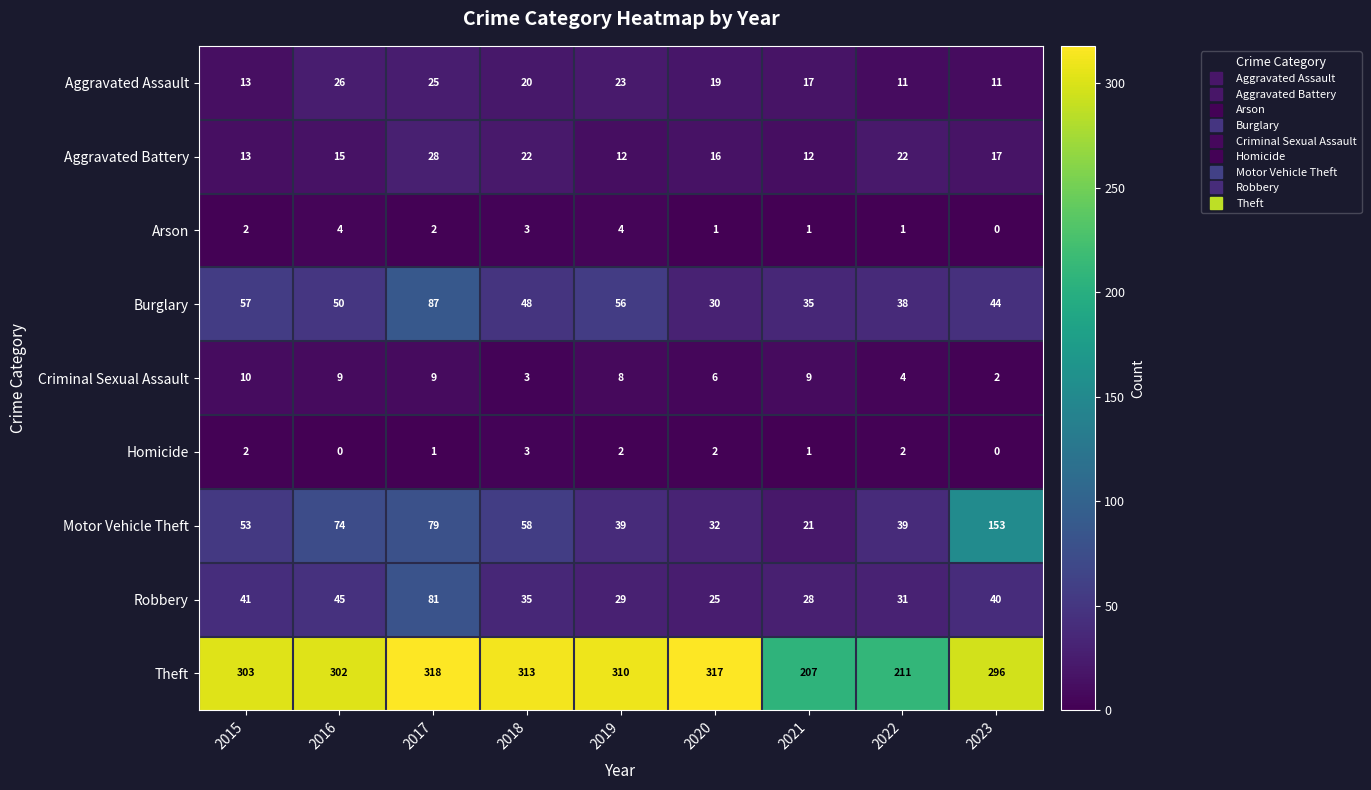

How many series are shown in this chart?

9